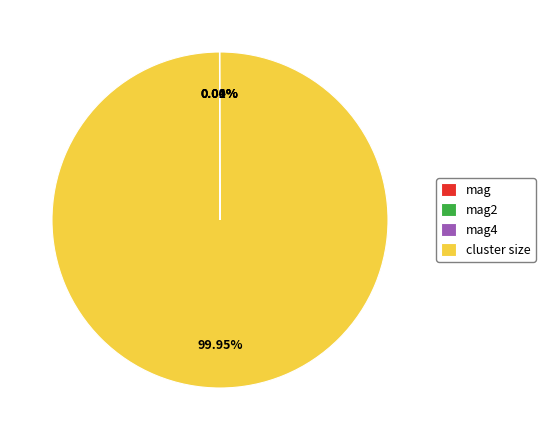

Which category has the biggest portion of the pie?

cluster size